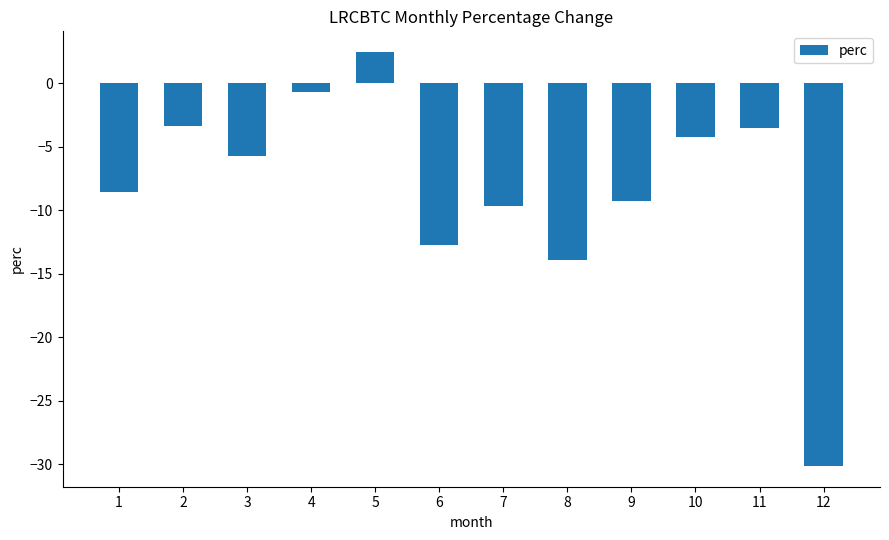

True or false: the data shows -5.4 at 11.

False